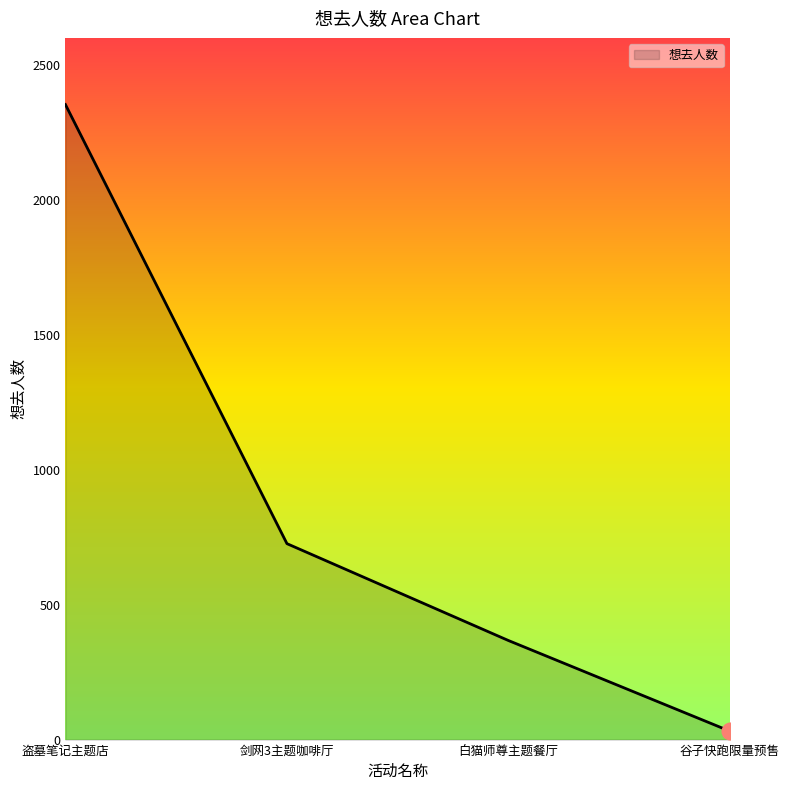

Count the number of categories in the chart.

4